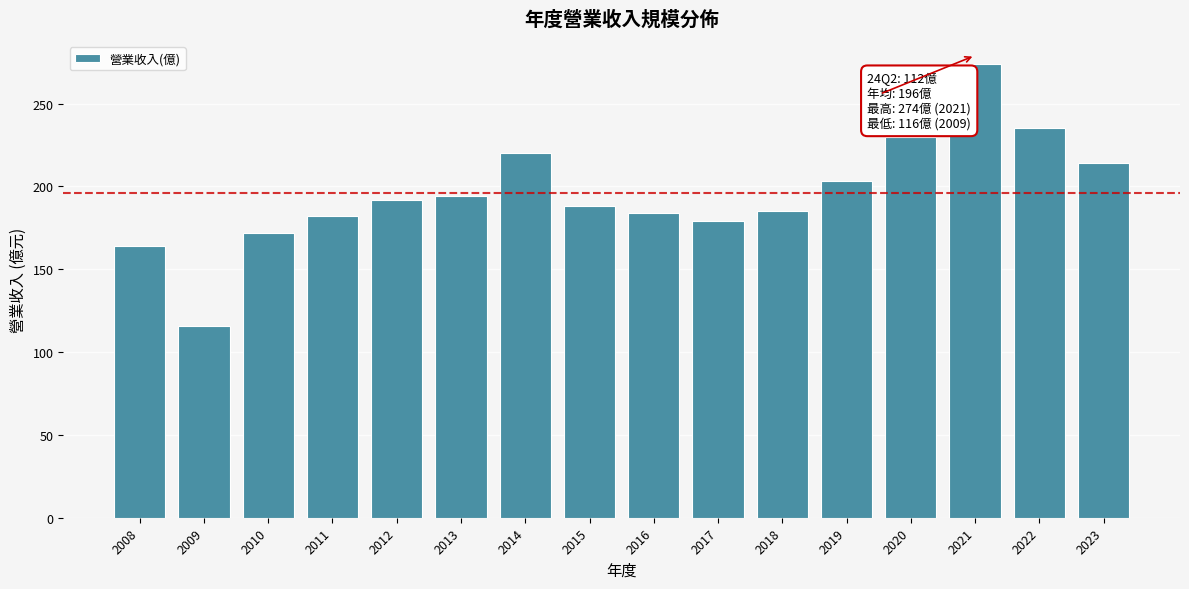

What is the difference between the maximum and minimum values?

158